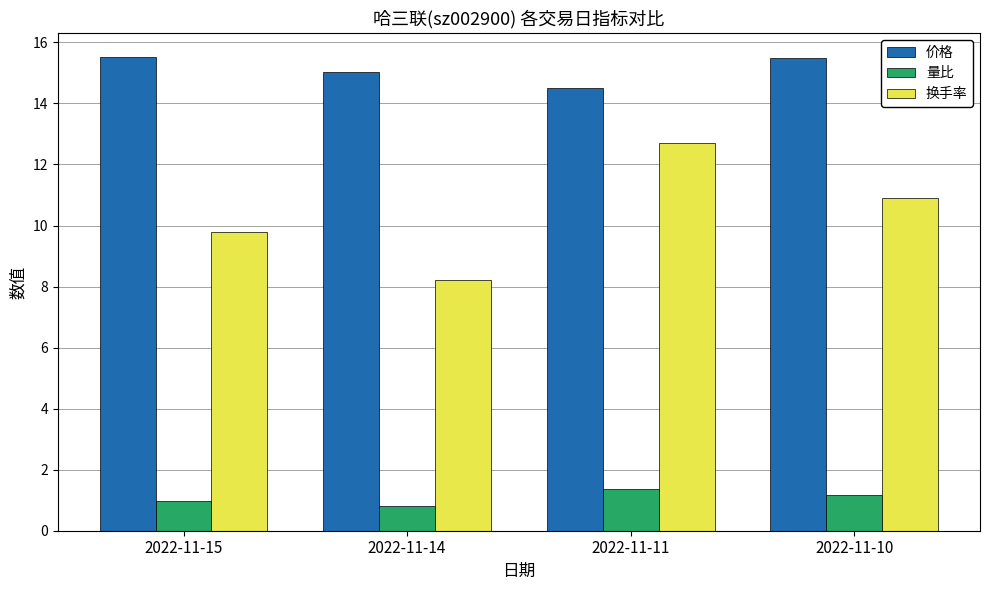

What is the difference between the highest and lowest values at 2022-11-14?

14.2